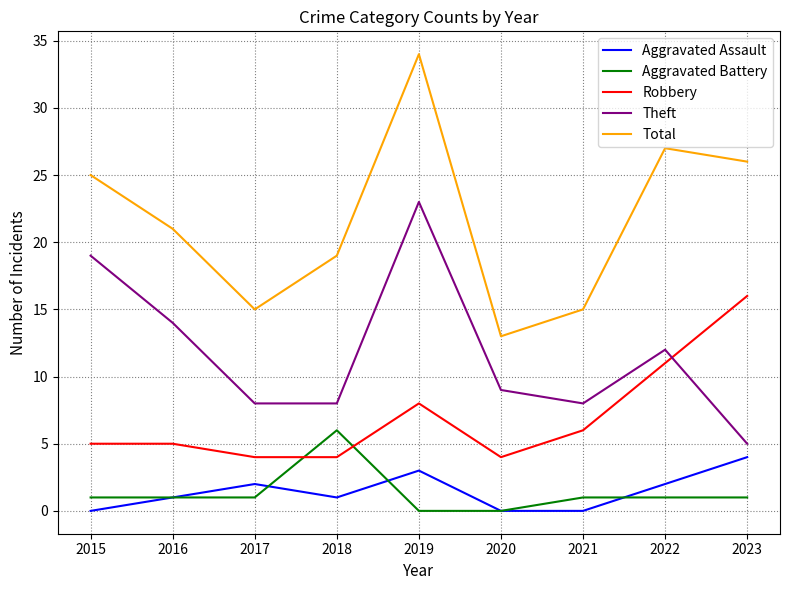

True or false: Aggravated Battery and Total cross at least once.

False